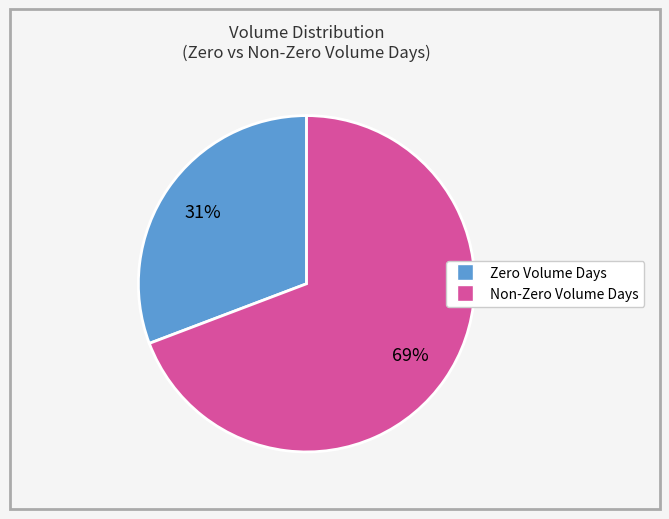

Is there a majority slice in this chart?

Yes